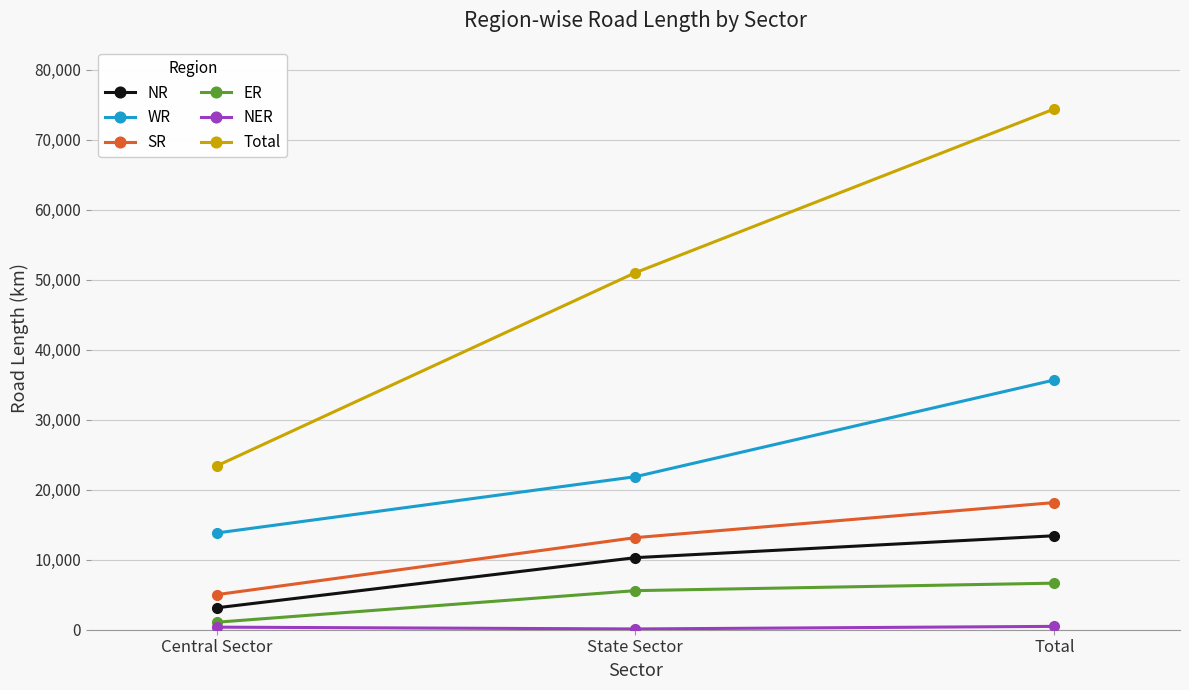

List the labels in order of SR value, smallest first.

Central Sector, State Sector, Total